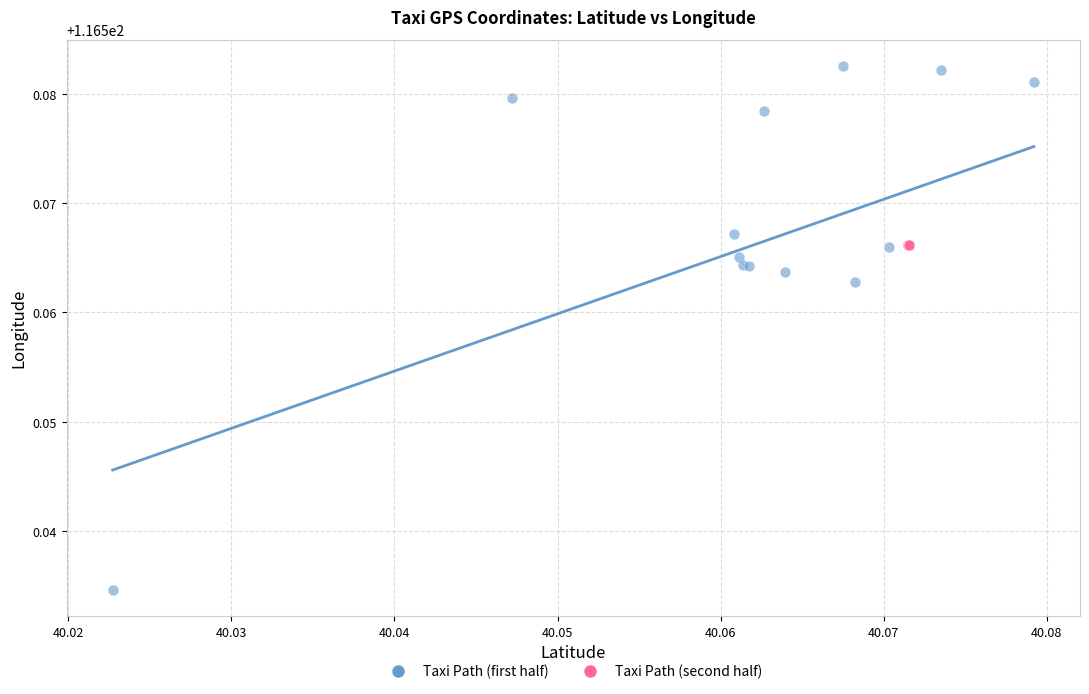

Which series has the largest Y range (max minus min)?

Taxi Path (first half)